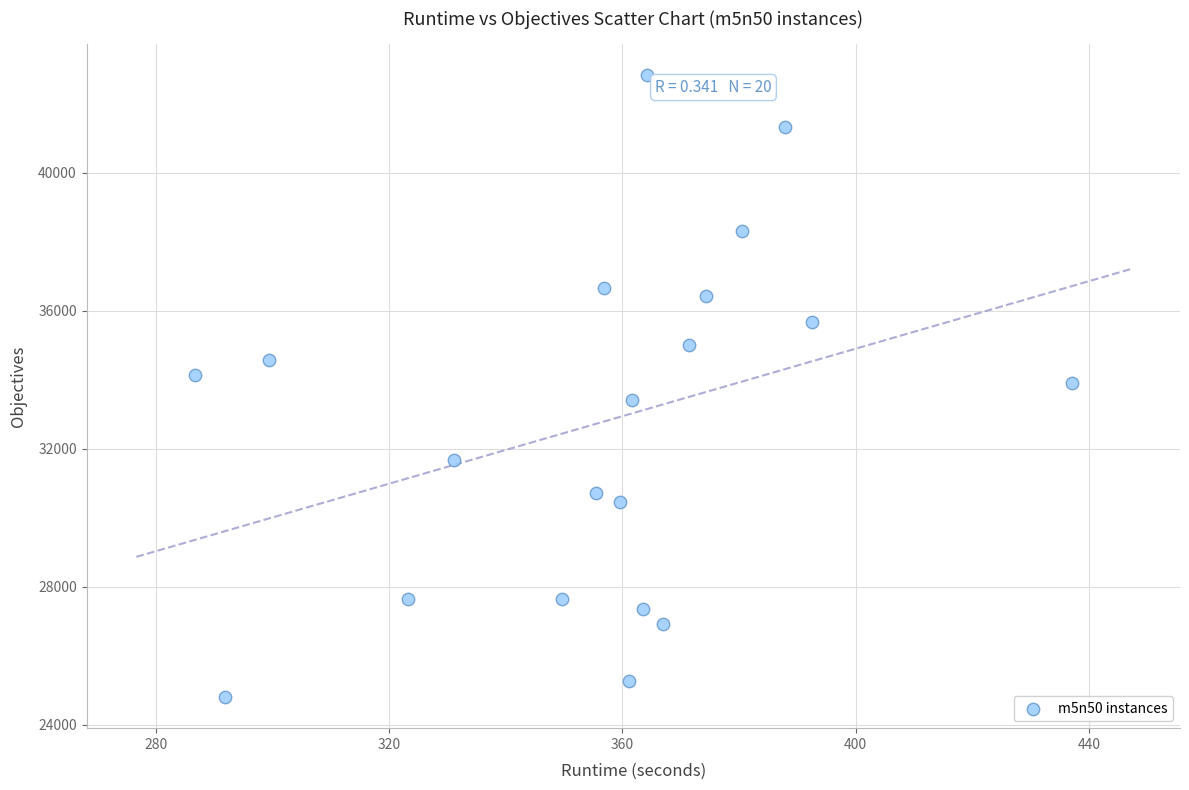

What is the range of Y values (max minus min)?

18030